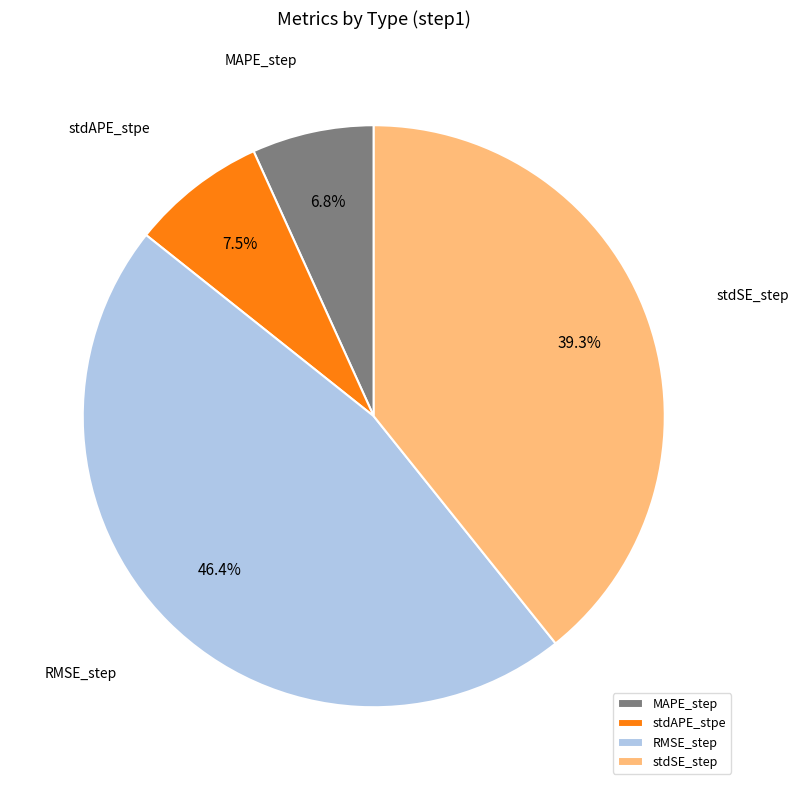

How many segments does this pie chart have?

4